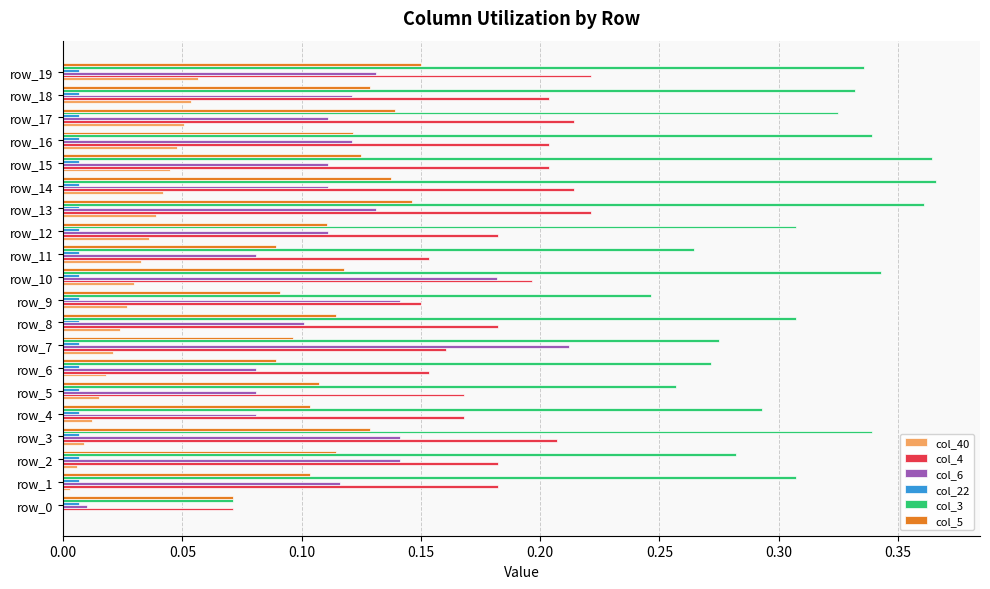

How many col_4 values are between 0 and 1?

20